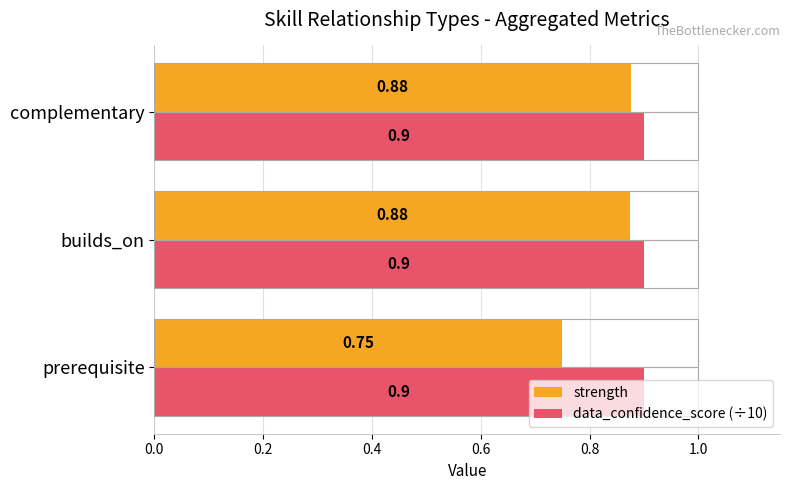

Which label corresponds to the smallest value in the chart?

prerequisite